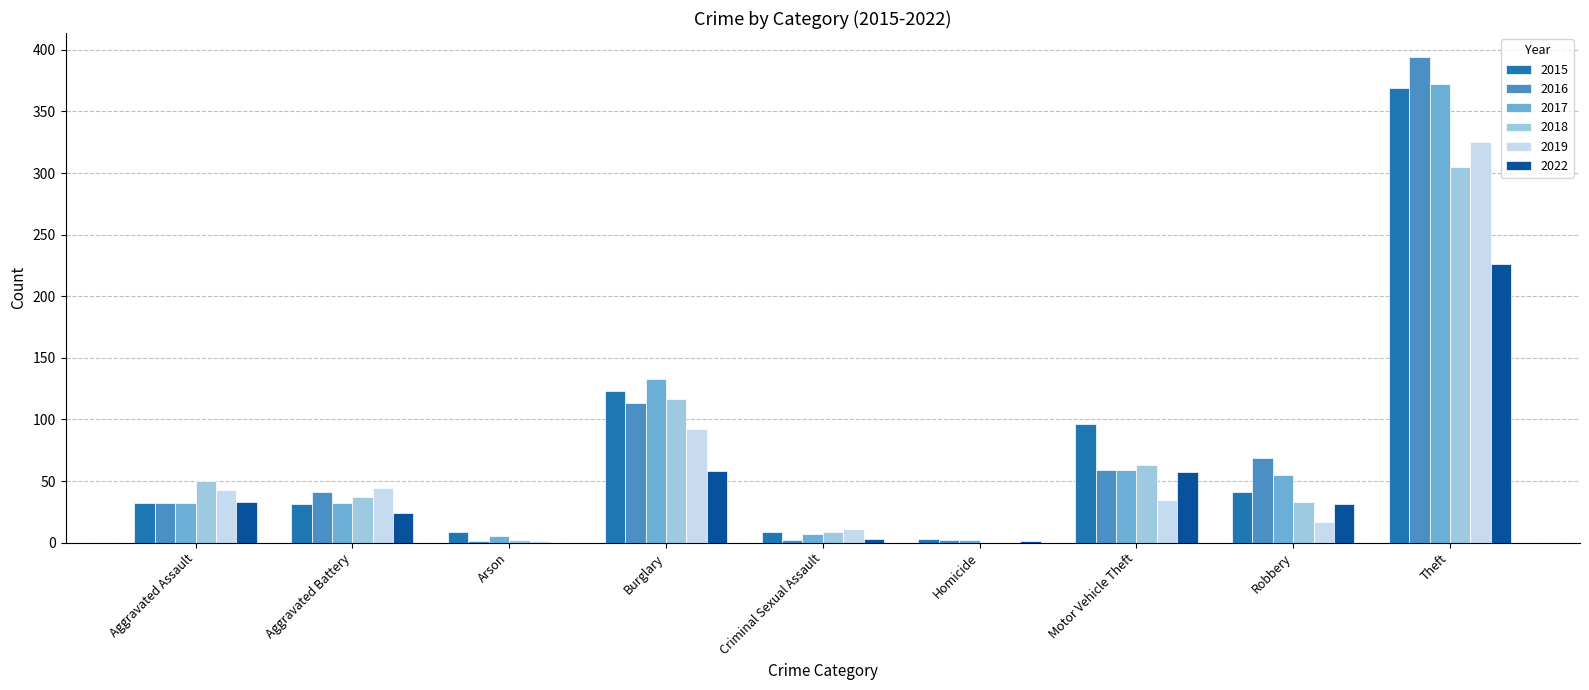

What is the sum of all 2022 values?

433